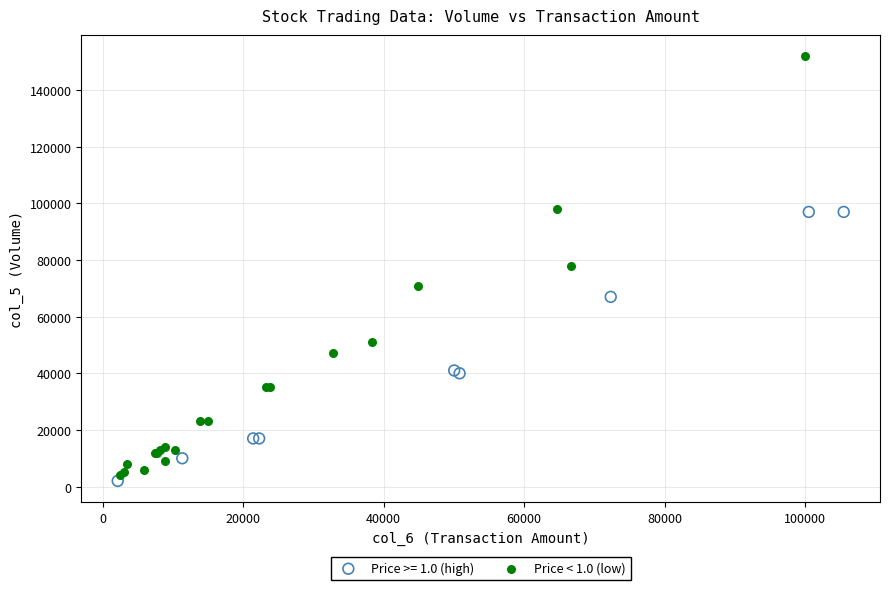

Which series has the widest spread of Y values?

Price < 1.0 (low)